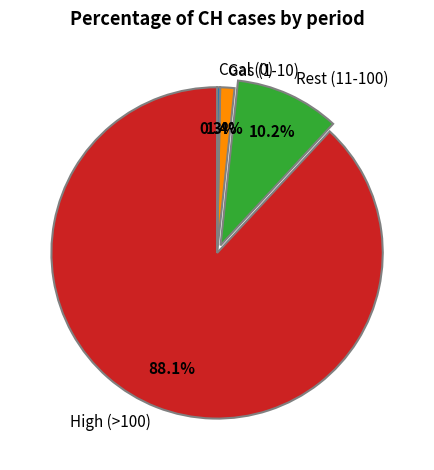

Which has a higher value, High (>100) or Coal (0)?

High (>100)